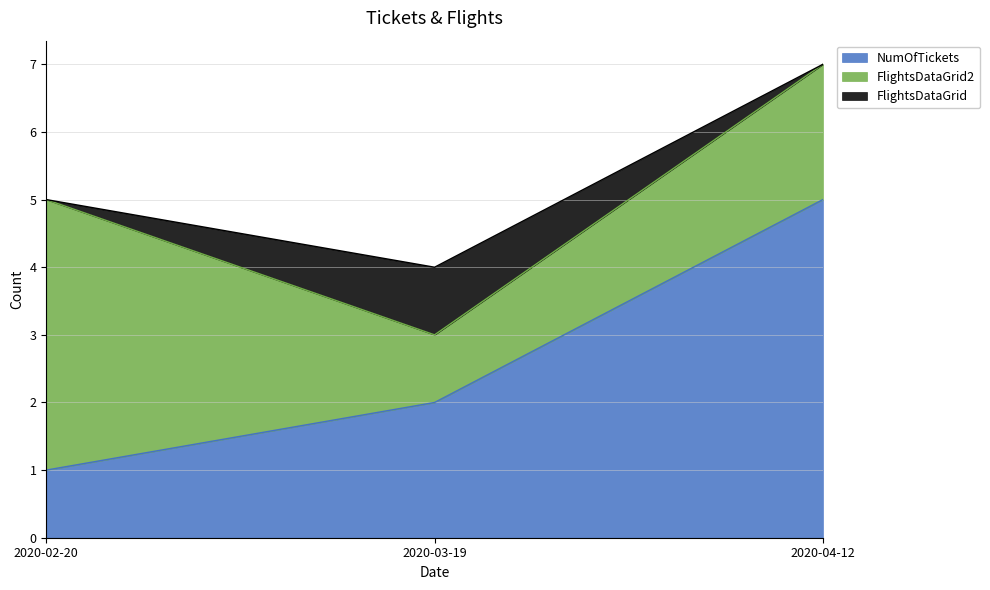

Reading left to right, what are all the values shown in this chart?

NumOfTickets: 1	2	5
FlightsDataGrid2: 4	1	2
FlightsDataGrid: 0	1	0